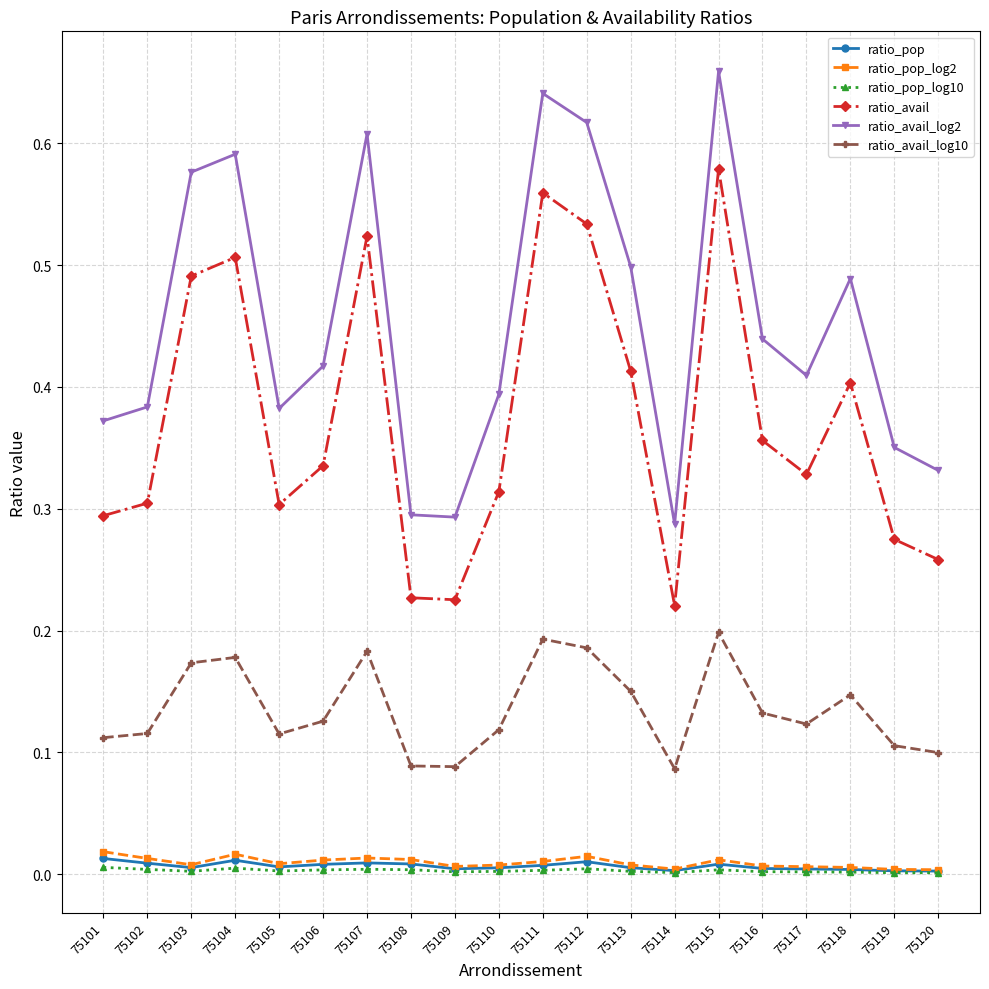

Which series has the largest total across all categories?

ratio_avail_log2